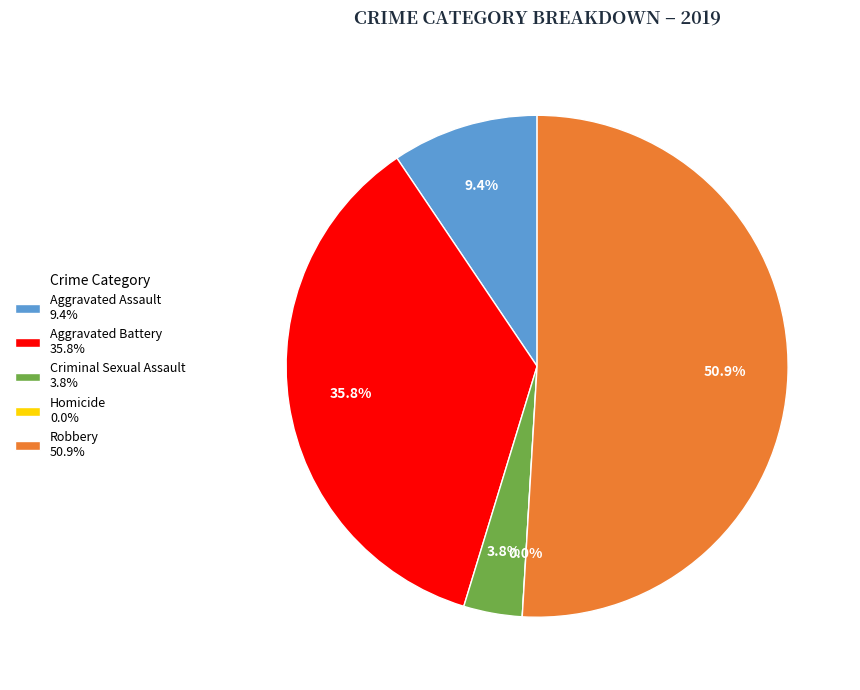

The Aggravated Battery slice represents 36% of the pie. True or false?

True